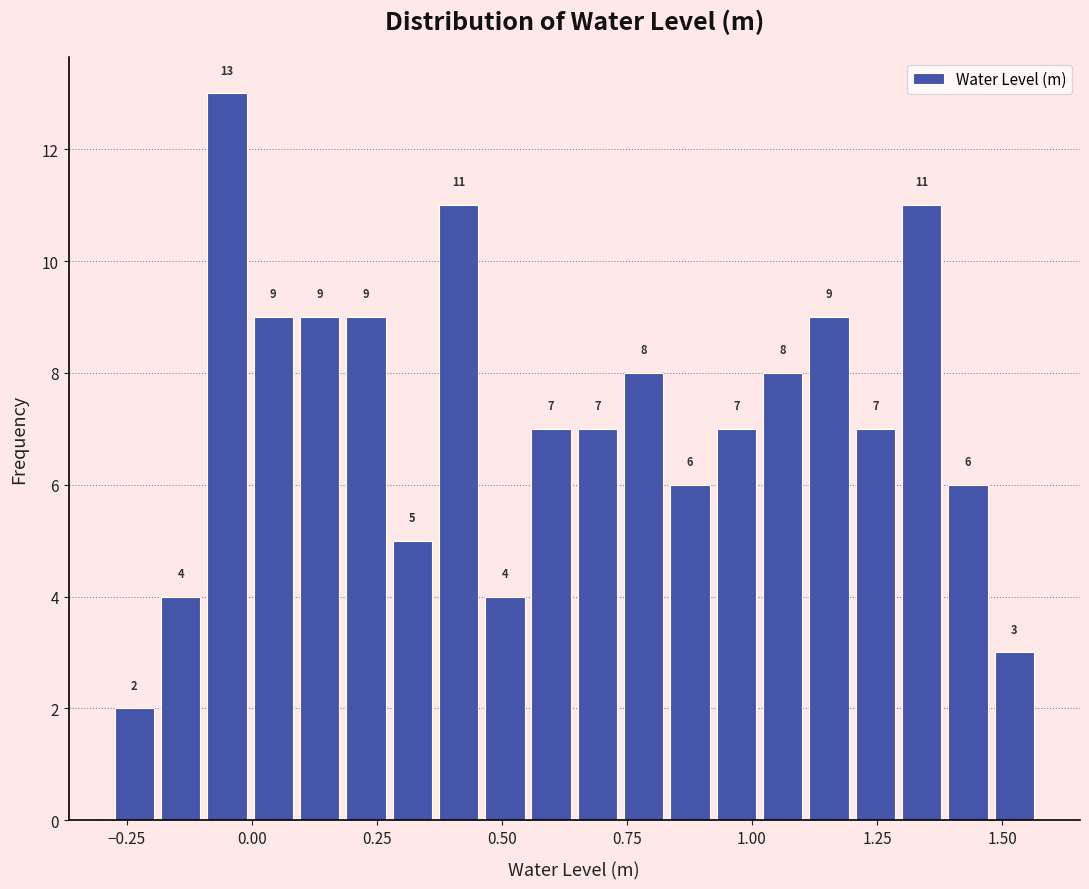

Read against the x-axis, roughly where is the centre of the tallest bar?

-0.05